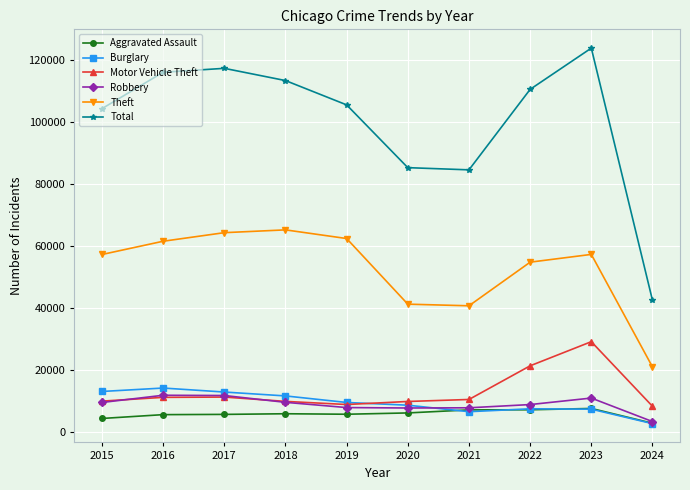

How many interior local peaks does the Theft series have?

2